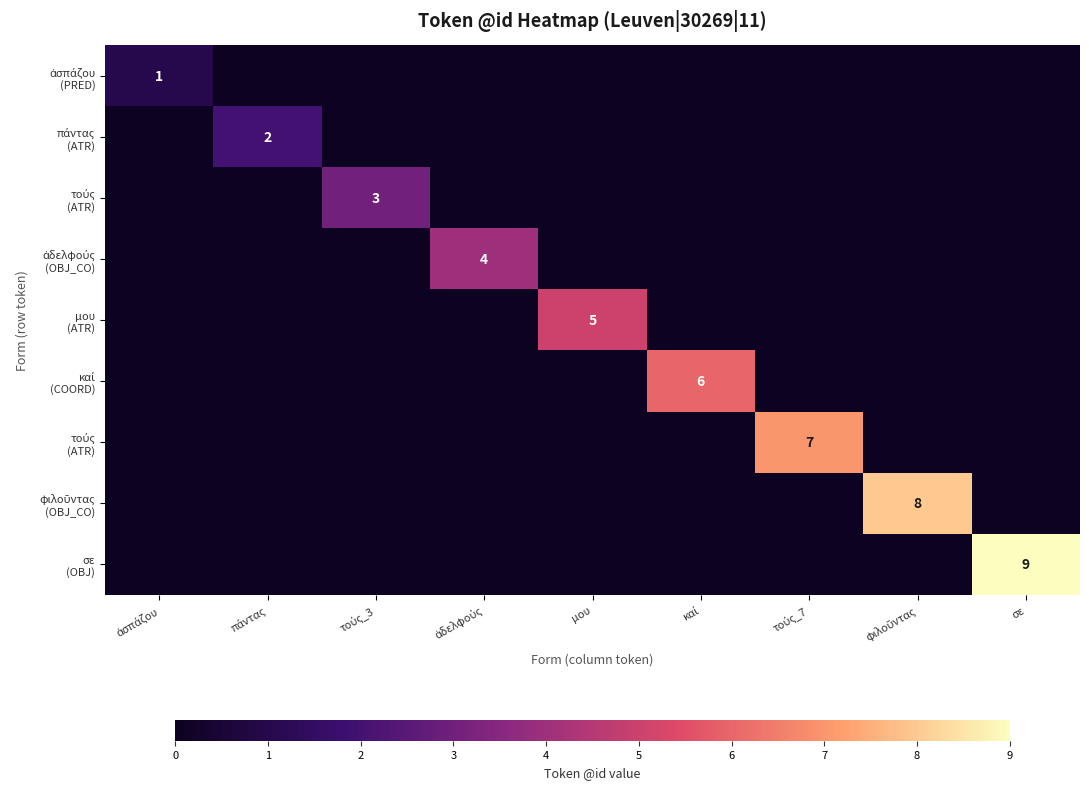

How many distinct data groups are displayed?

9